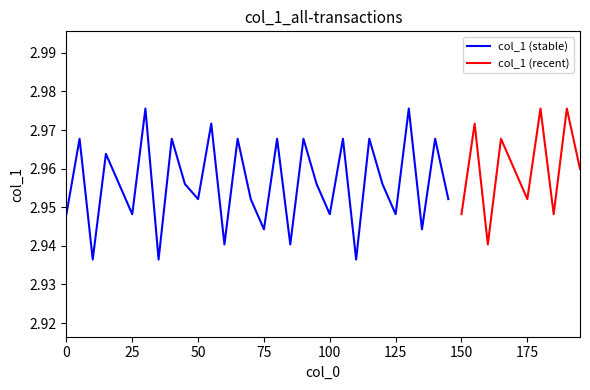

Where is the data nearest to the value 2?

10